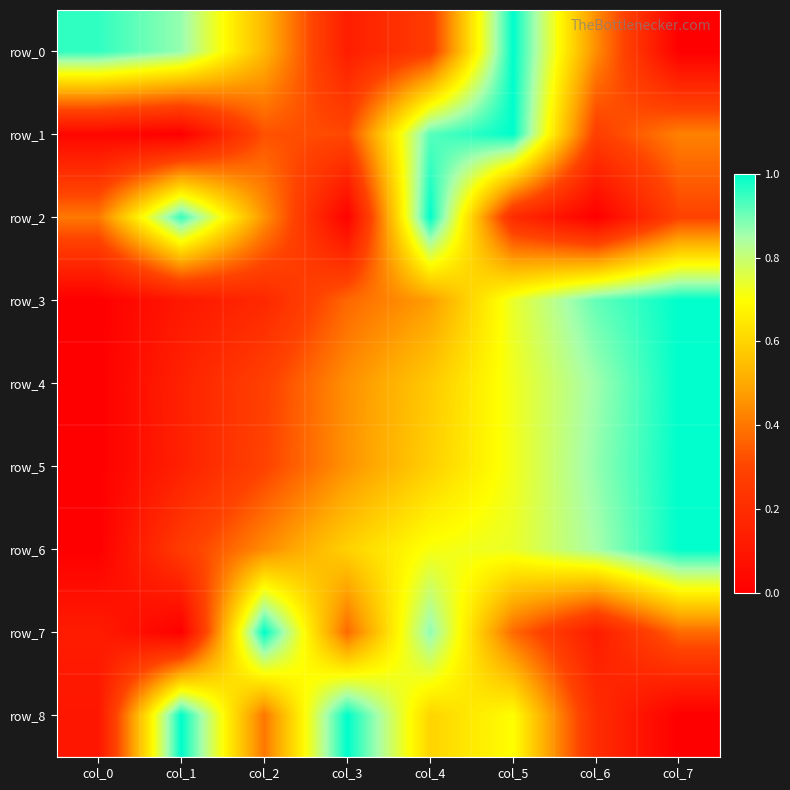

Reading left to right, what are all the values shown in this chart?

row_0: col_0=1.0	col_1=0.9	col_2=0.5	col_3=0.1	col_4=0.3	col_5=1.0	col_6=0.4	col_7=0.0
row_1: col_0=0.0	col_1=0.0	col_2=0.3	col_3=0.3	col_4=0.9	col_5=1.0	col_6=0.3	col_7=0.4
row_2: col_0=0.4	col_1=1.0	col_2=0.5	col_3=0.0	col_4=1.0	col_5=0.2	col_6=0.0	col_7=0.3
row_3: col_0=0.0	col_1=0.1	col_2=0.2	col_3=0.4	col_4=0.5	col_5=0.7	col_6=0.9	col_7=1.0
row_4: col_0=0.0	col_1=0.1	col_2=0.3	col_3=0.4	col_4=0.6	col_5=0.7	col_6=0.9	col_7=1.0
row_5: col_0=0.0	col_1=0.1	col_2=0.3	col_3=0.5	col_4=0.6	col_5=0.7	col_6=0.9	col_7=1.0
row_6: col_0=0.0	col_1=0.3	col_2=0.4	col_3=0.6	col_4=0.7	col_5=0.7	col_6=0.8	col_7=1.0
row_7: col_0=0.1	col_1=0.0	col_2=1.0	col_3=0.4	col_4=0.9	col_5=0.4	col_6=0.1	col_7=0.4
row_8: col_0=0.1	col_1=1.0	col_2=0.4	col_3=1.0	col_4=0.6	col_5=0.7	col_6=0.2	col_7=0.0